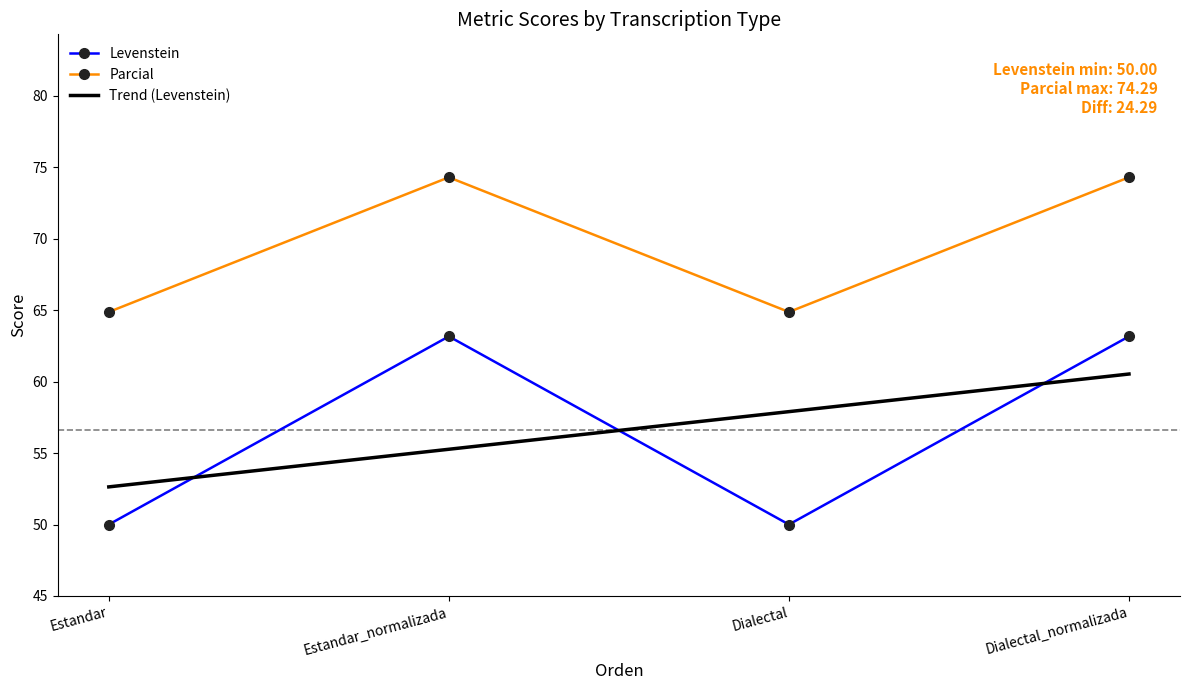

Rank the series by their average value, from lowest to highest.

Levenstein, Parcial